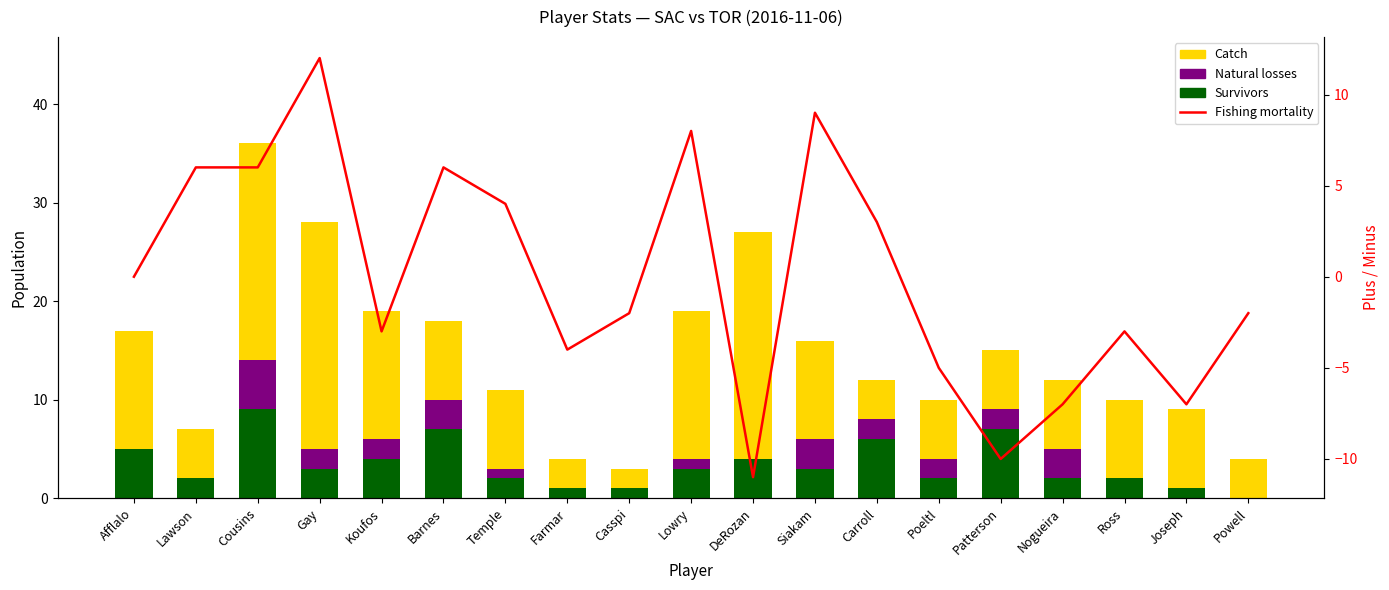

What is the average value of the Survivors series?

3